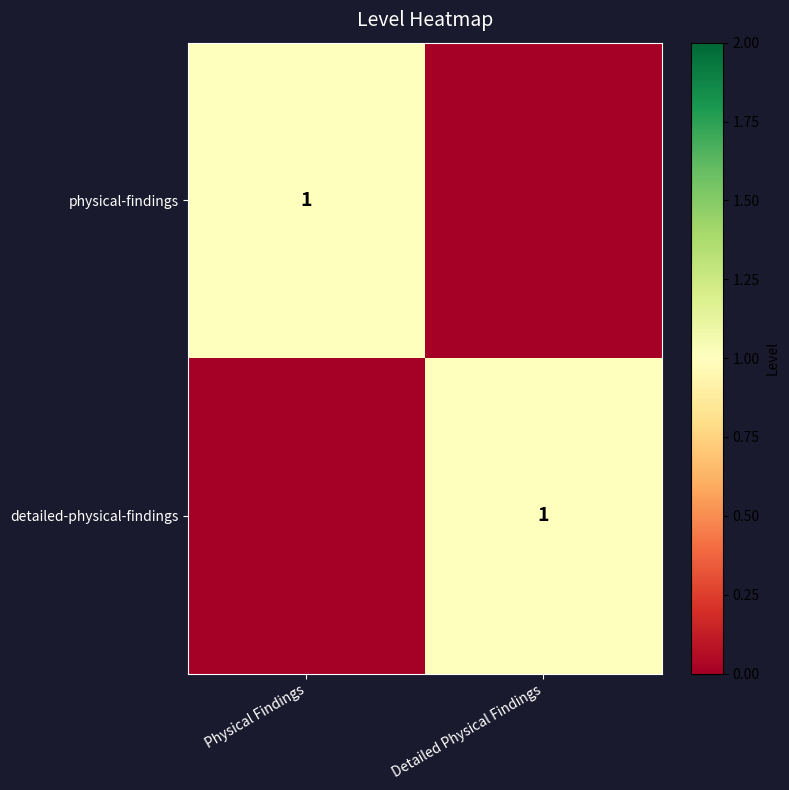

The value of detailed-physical-findings at Detailed Physical Findings is 1. True or false?

True